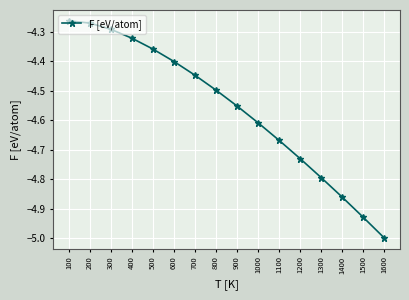

Between 700 and 1100, which is larger?

700